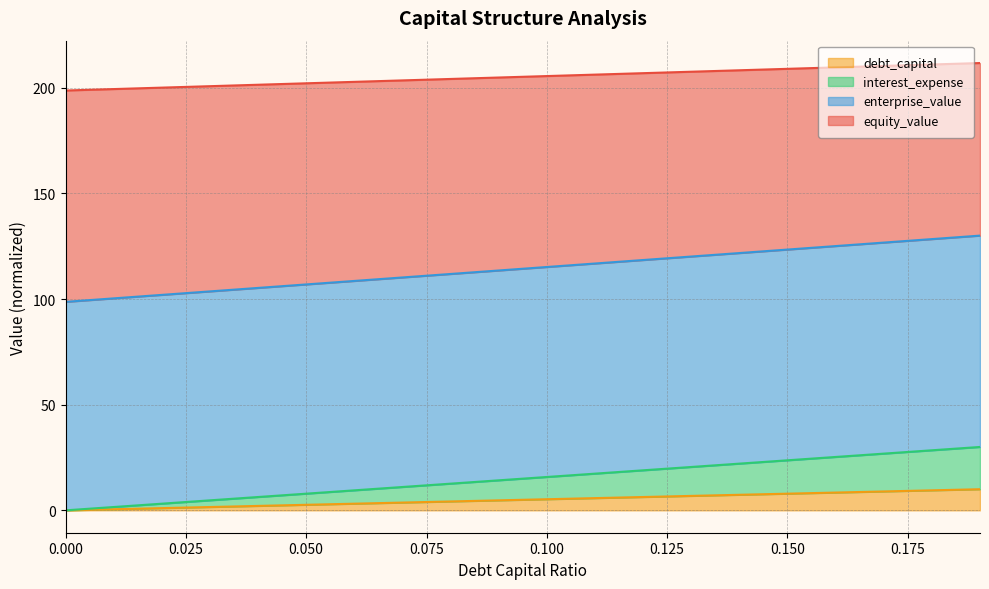

What is the label of the 3rd point from the right?

0.17